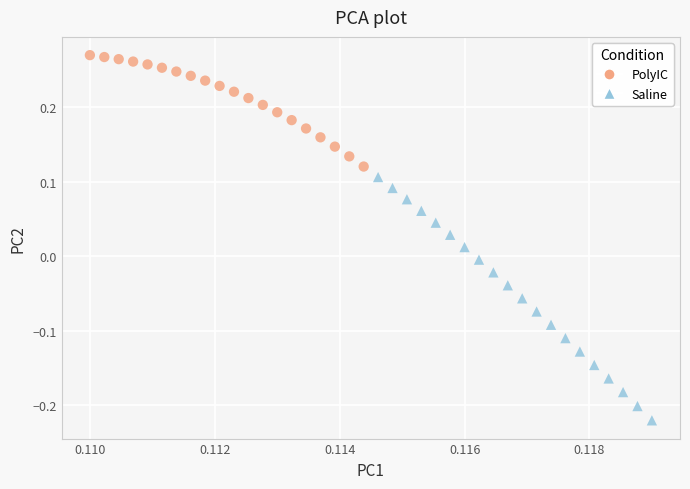

Which series contains the highest Y value?

PolyIC